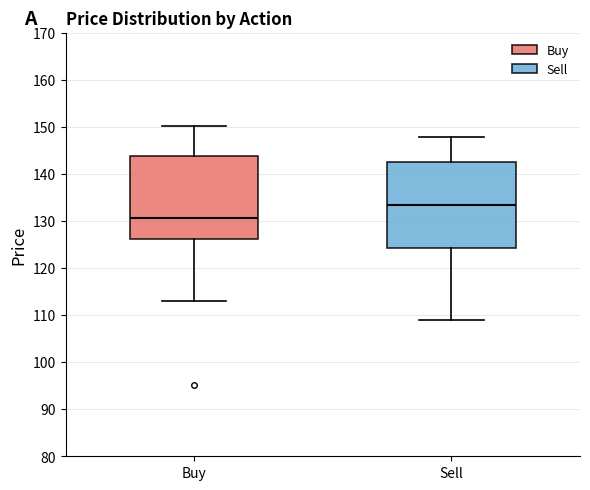

Where does the median line of the box for Sell sit on the y-axis? The values are not printed on the chart, so give them approximately, as read against the axis.

133